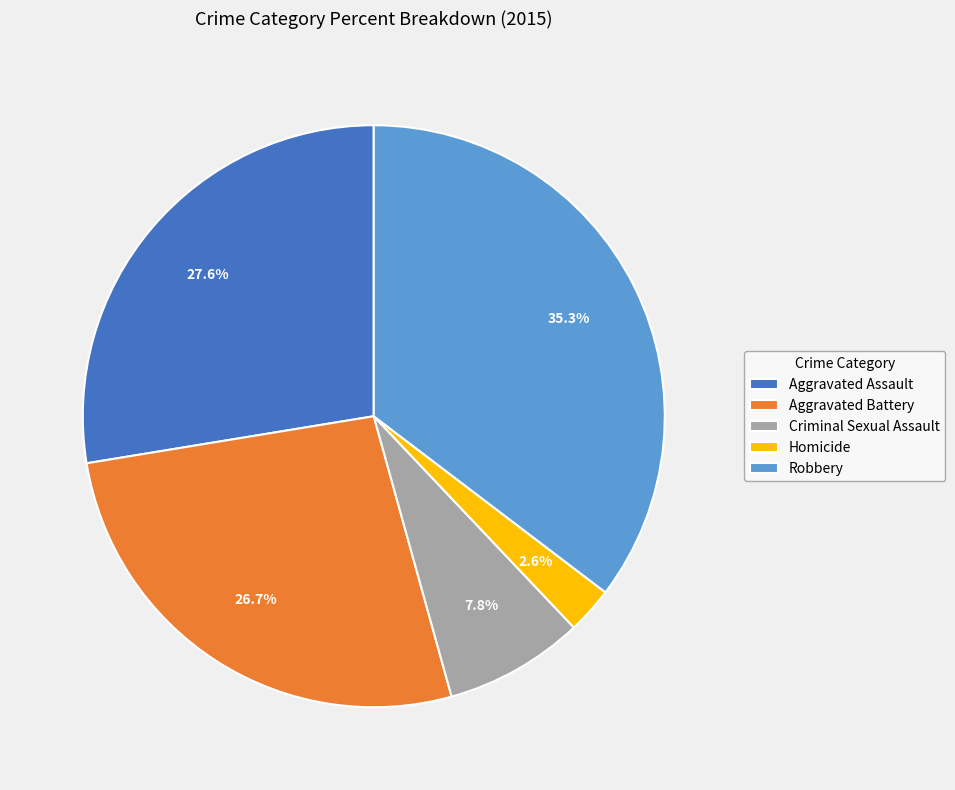

Combined, do Homicide and Aggravated Assault account for over 50%?

No